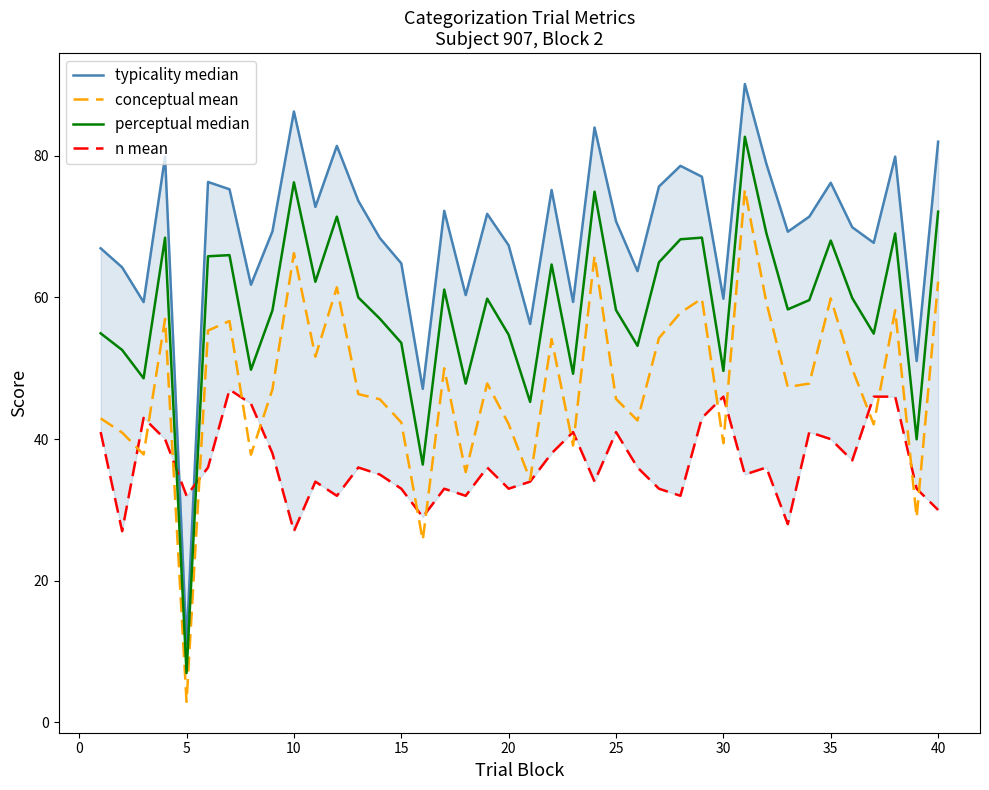

What is the smallest value displayed?

2.9